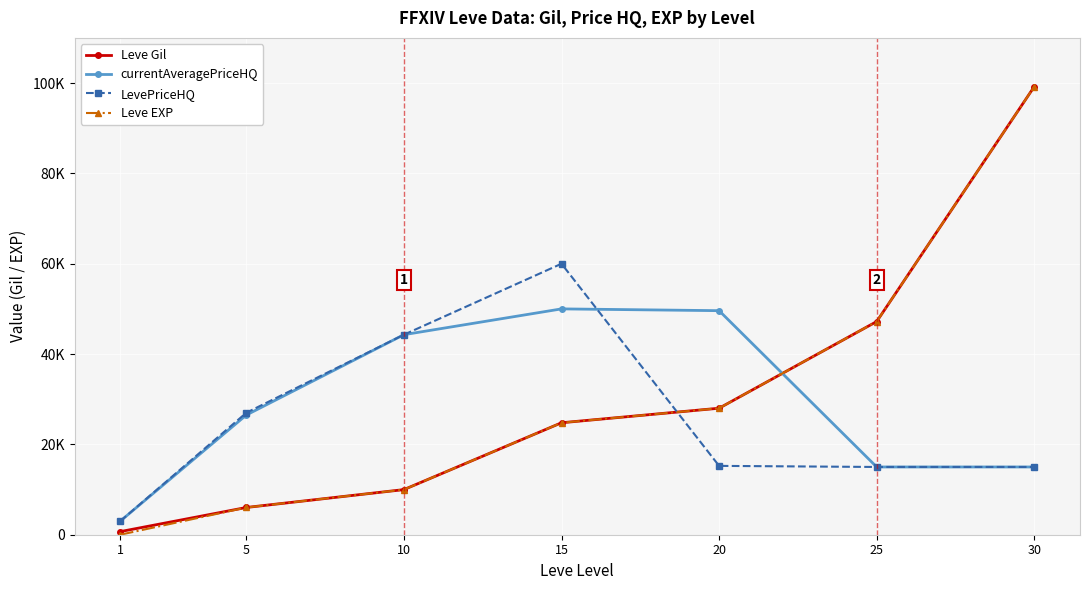

What are all the series names shown in the legend?

Leve Gil, currentAveragePriceHQ, LevePriceHQ, Leve EXP